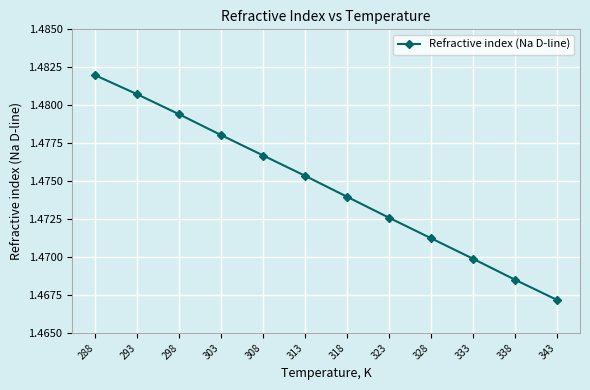

Which label corresponds to the largest value in the chart?

288